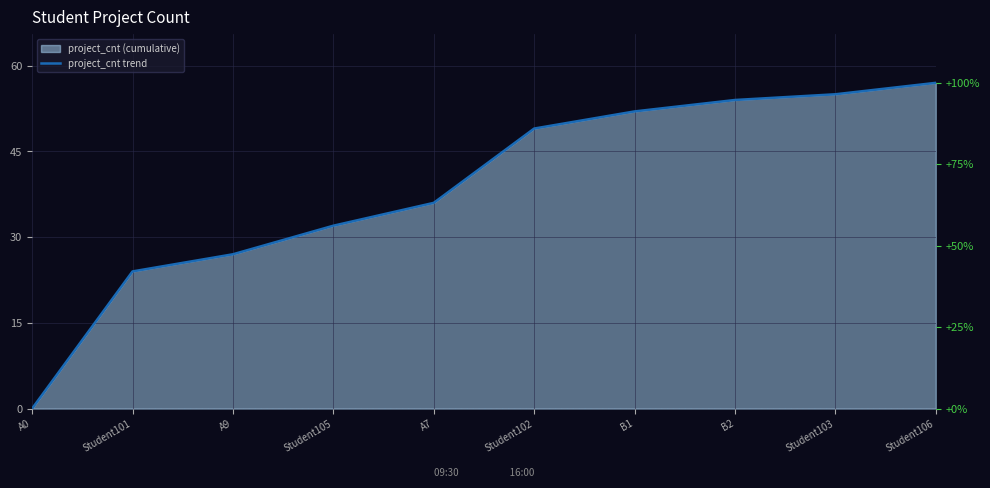

What is the approximate value at Student101?

24